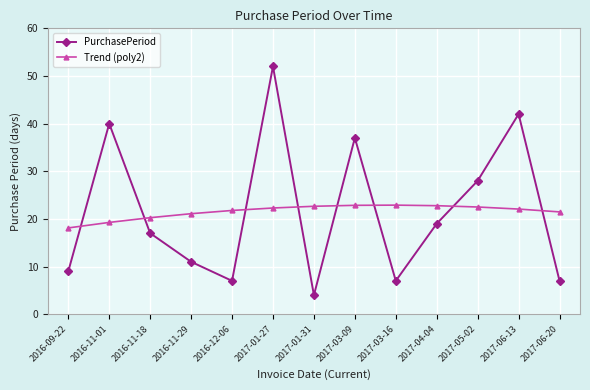

What is the minimum value for Trend (poly2)?

18.1